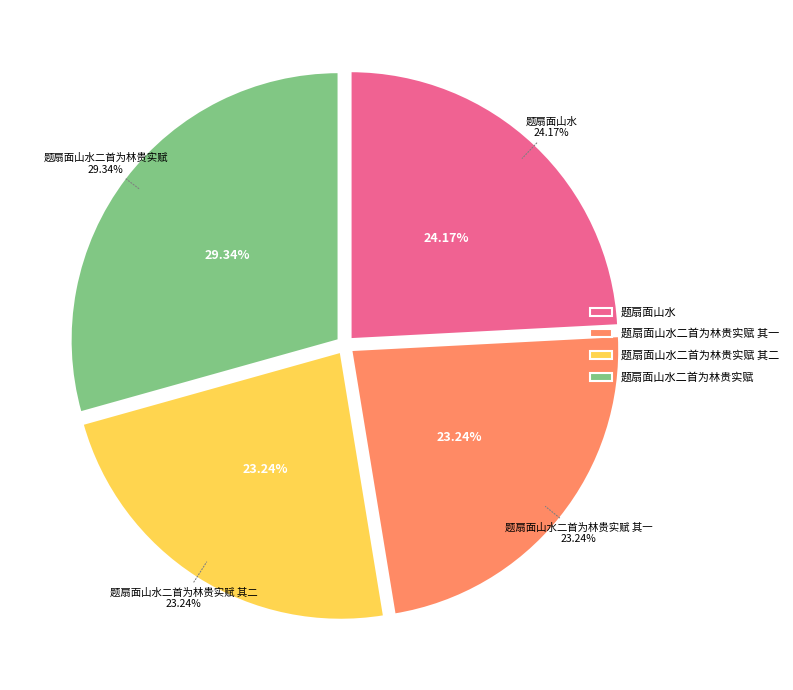

Between 题扇面山水 and 题扇面山水二首为林贵实赋 其二, which is larger?

题扇面山水